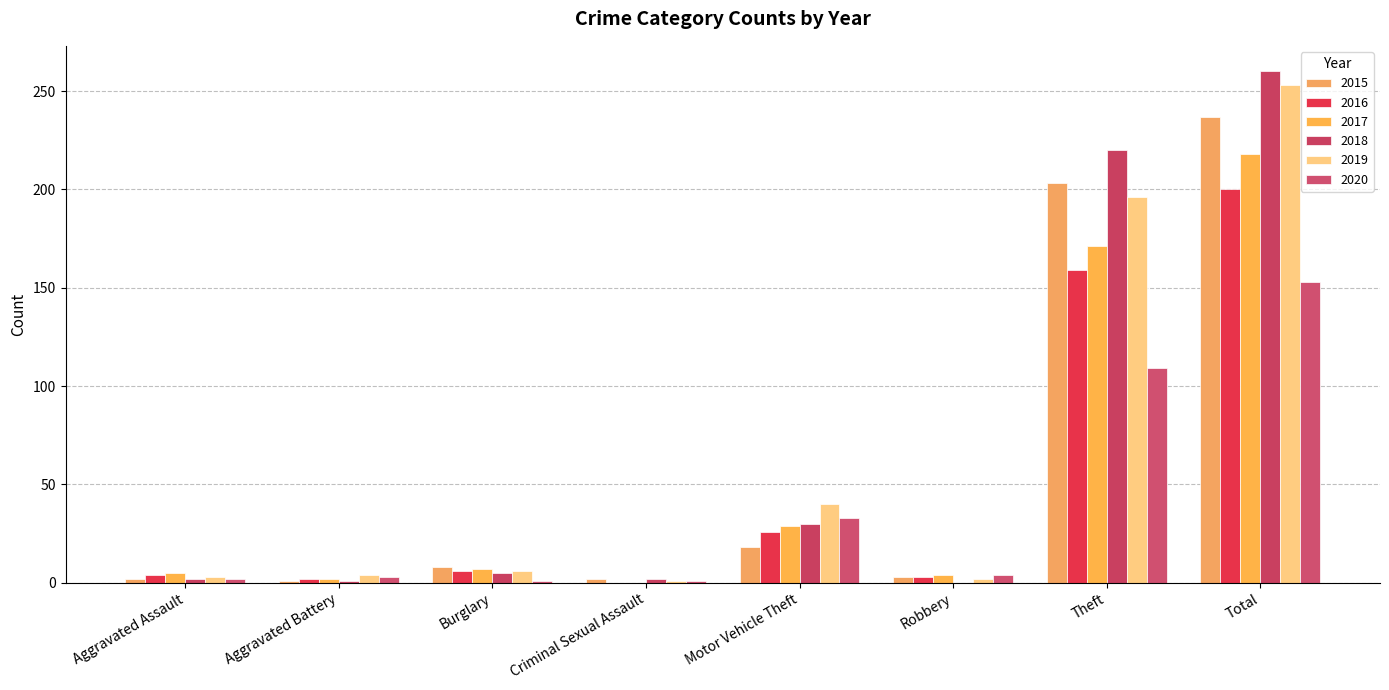

What is the spread (max minus min) of values at Theft?

111